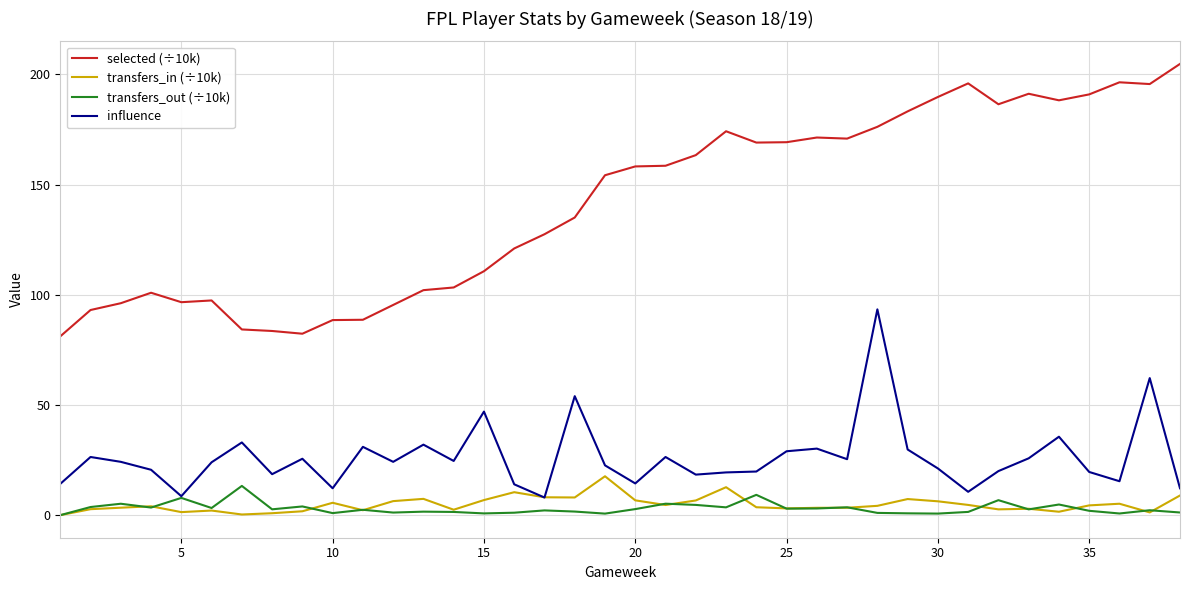

What are all the series names shown in the legend?

selected (÷10k), transfers_in (÷10k), transfers_out (÷10k), influence